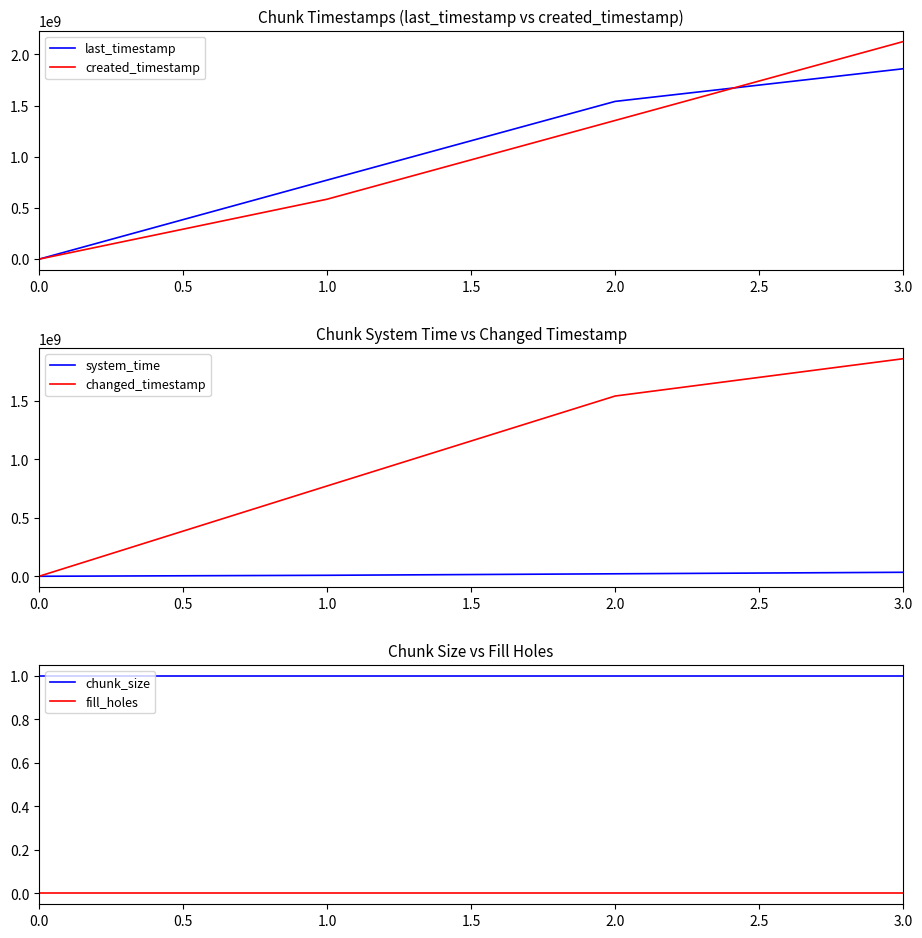

The value of last_timestamp at 2.0 is 2159550415. True or false?

False